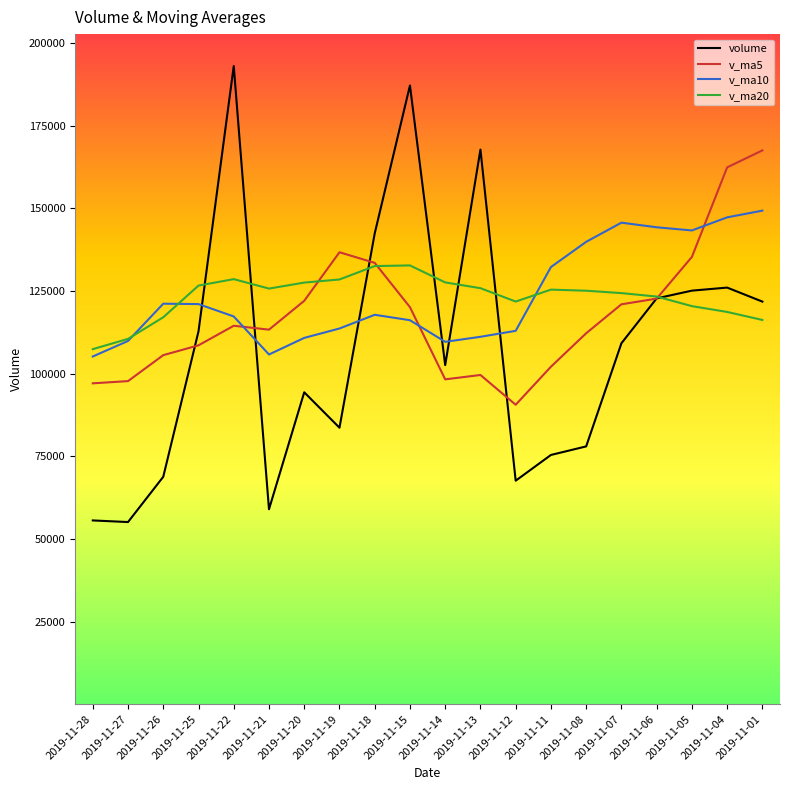

The v_ma10 series shows 143271.2 at 2019-11-05. True or false?

True